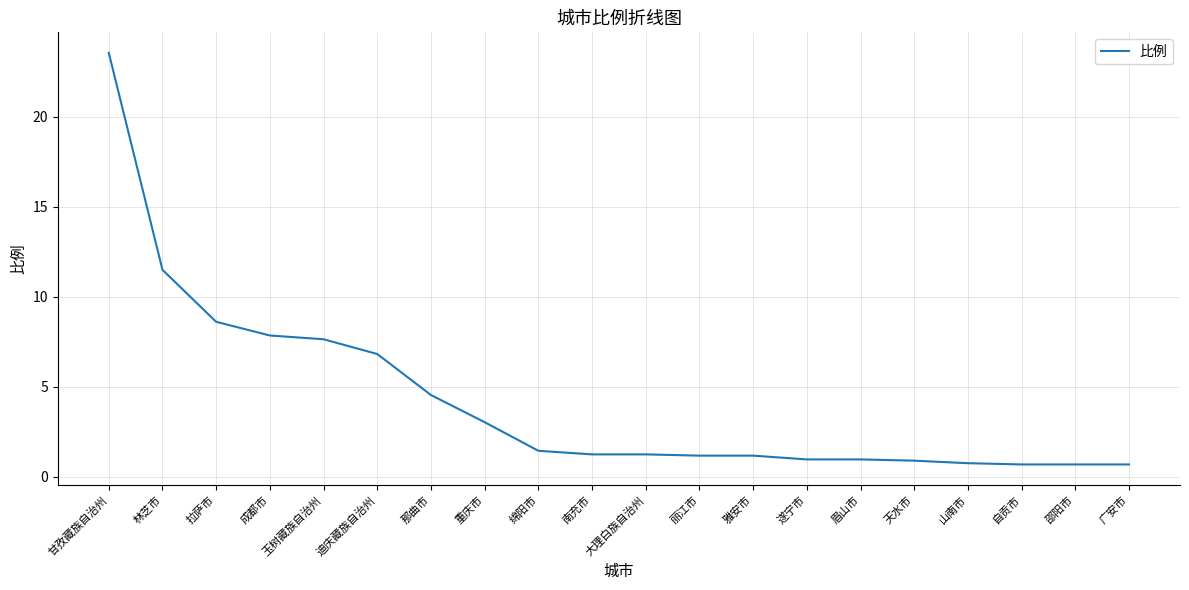

Which label corresponds to the largest value in the chart?

甘孜藏族自治州